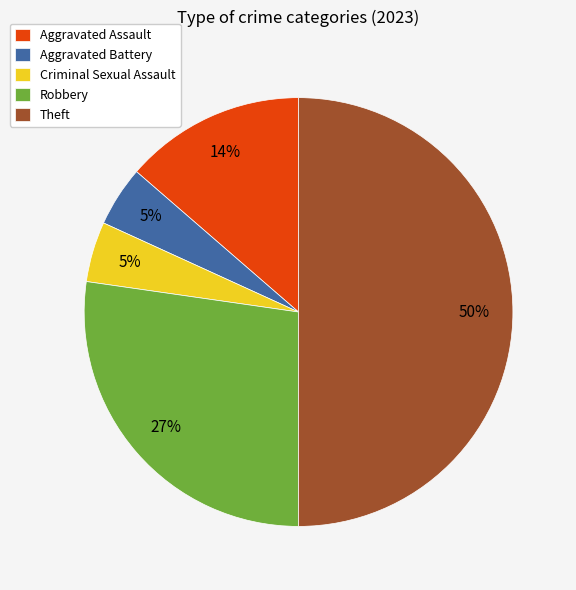

Is it true that Criminal Sexual Assault is 13% of the pie?

False